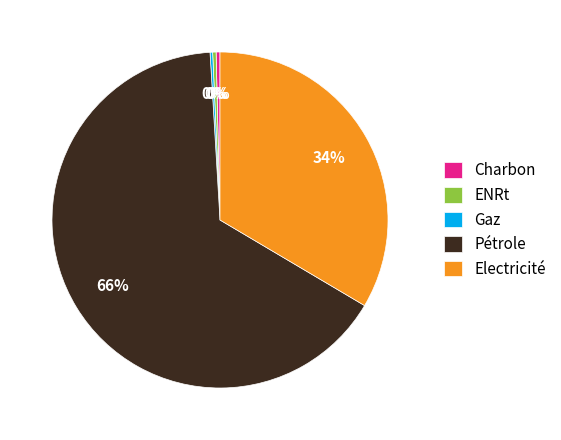

Is the sum of Pétrole and Charbon greater than half?

Yes